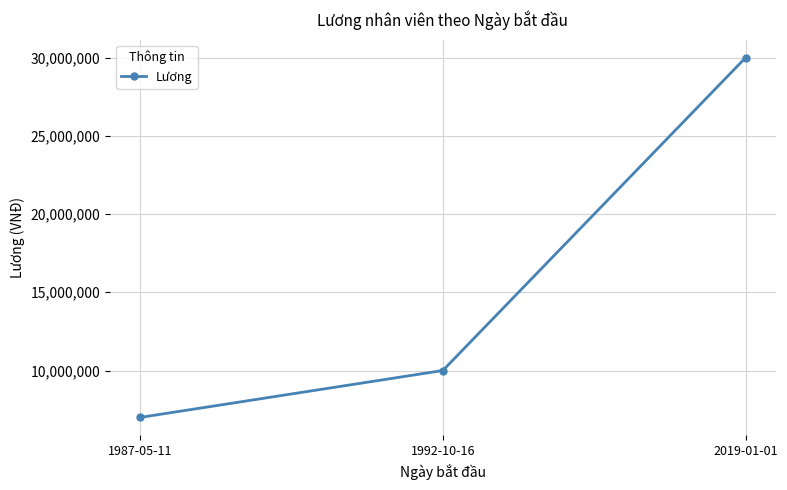

The chart shows a value of 16177358 at 1992-10-16. True or false?

False